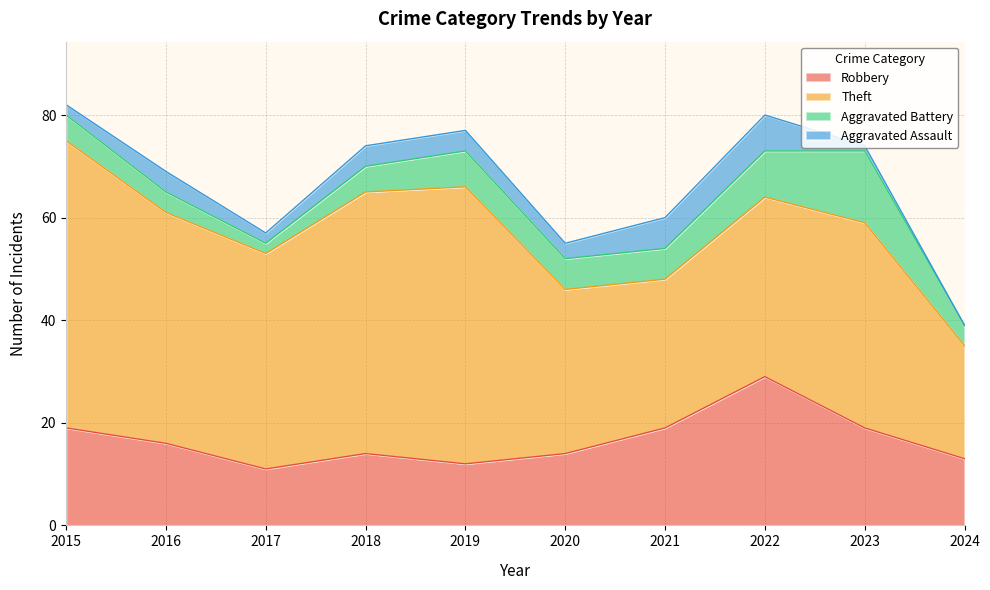

What is the difference between the maximum and minimum values in the Aggravated Battery series?

12